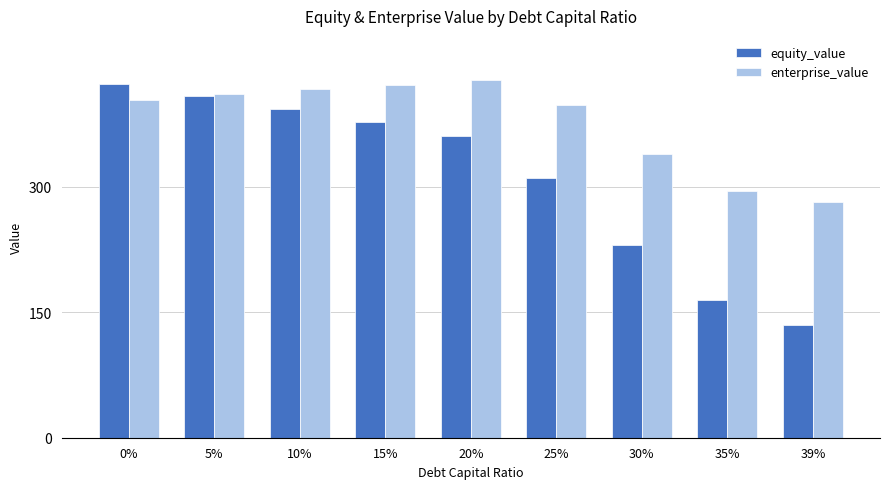

How many data points in enterprise_value are above 403?

5